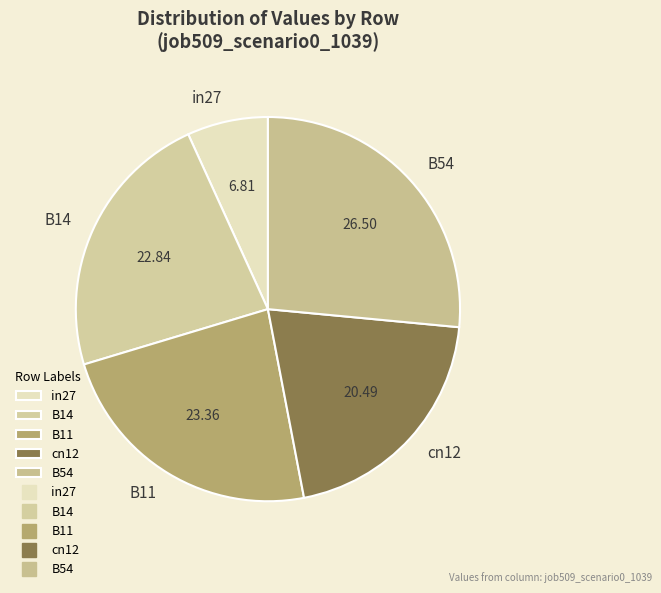

Which has a higher value, in27 or cn12?

cn12